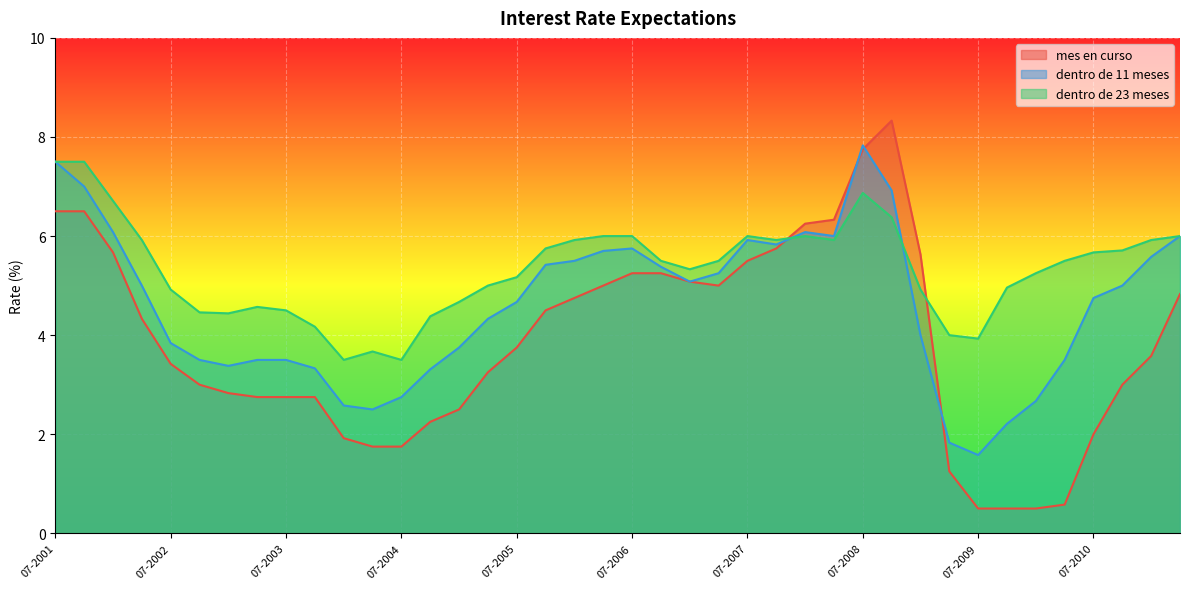

What are all the series names shown in the legend?

mes en curso, dentro de 11 meses, dentro de 23 meses